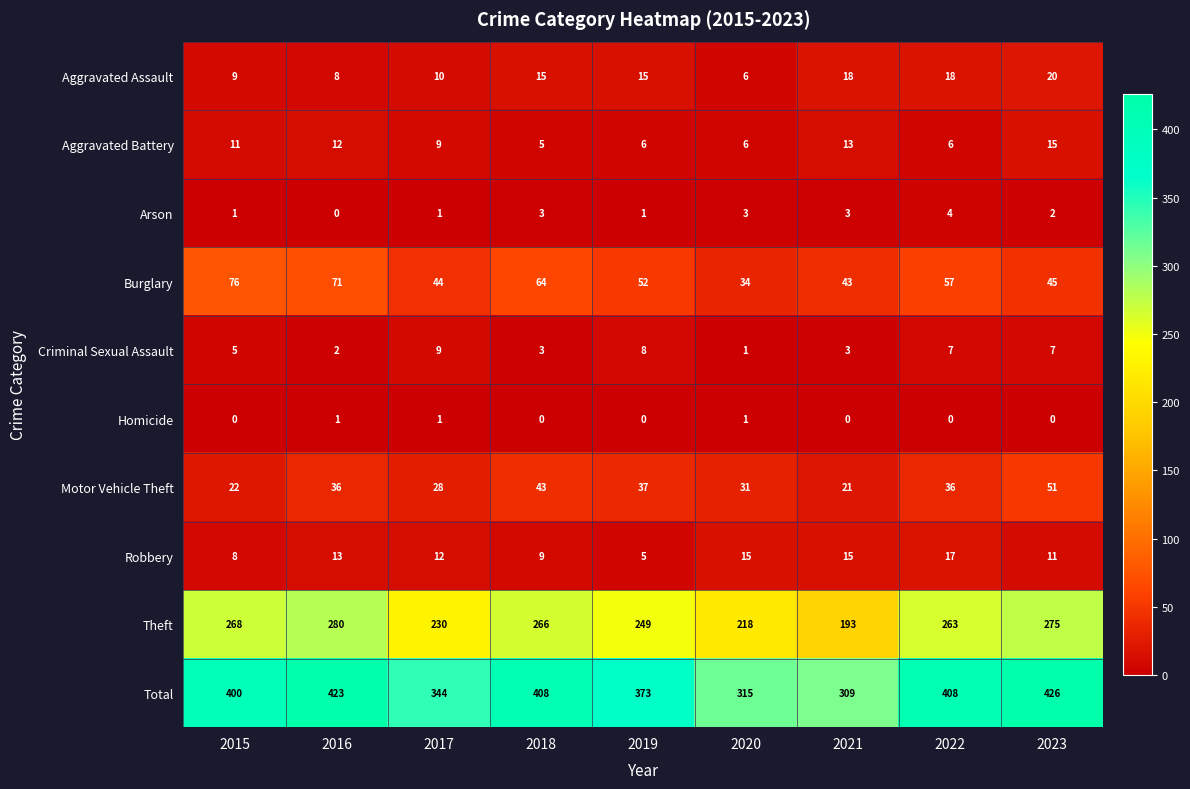

Between 2020 and 2023, which series saw the biggest shift?

Total